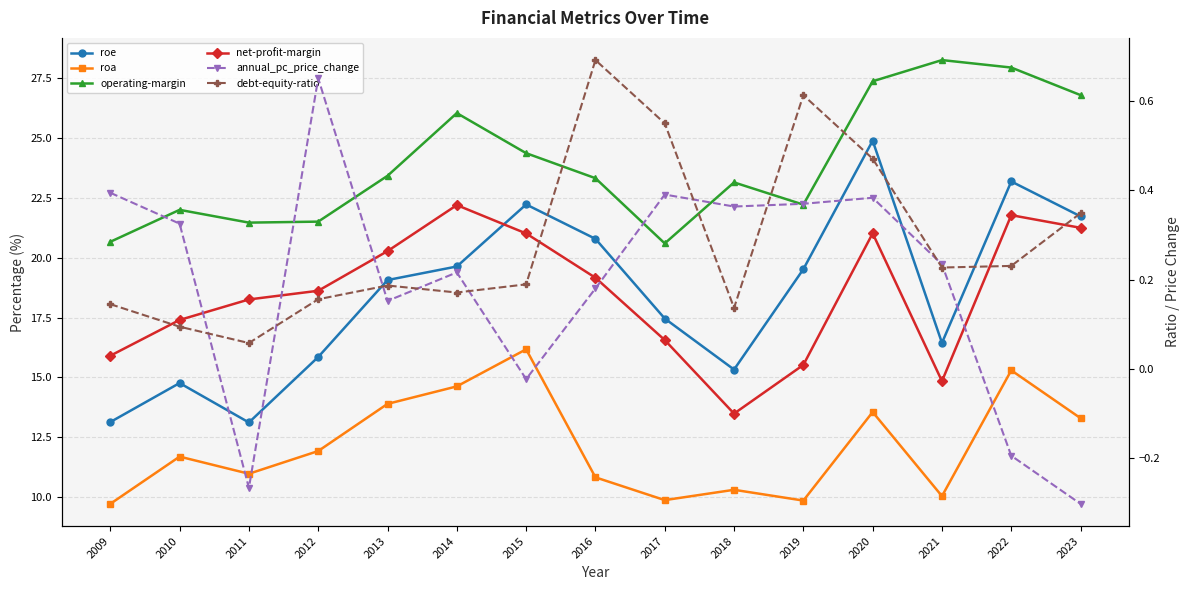

What is the highest value of the roe series?

24.9